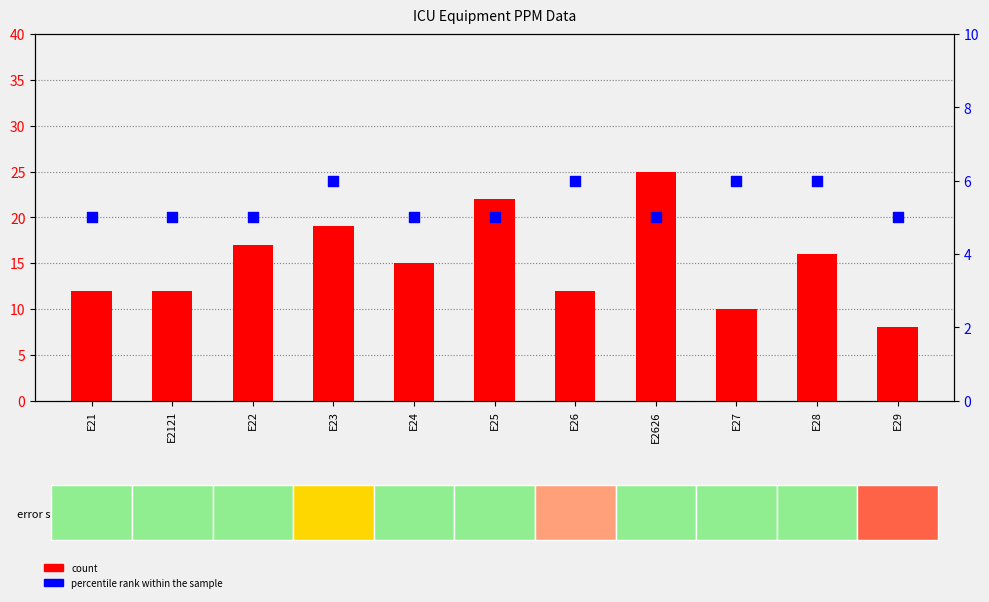

Which series contains the lowest Y value?

percentile rank within the sample